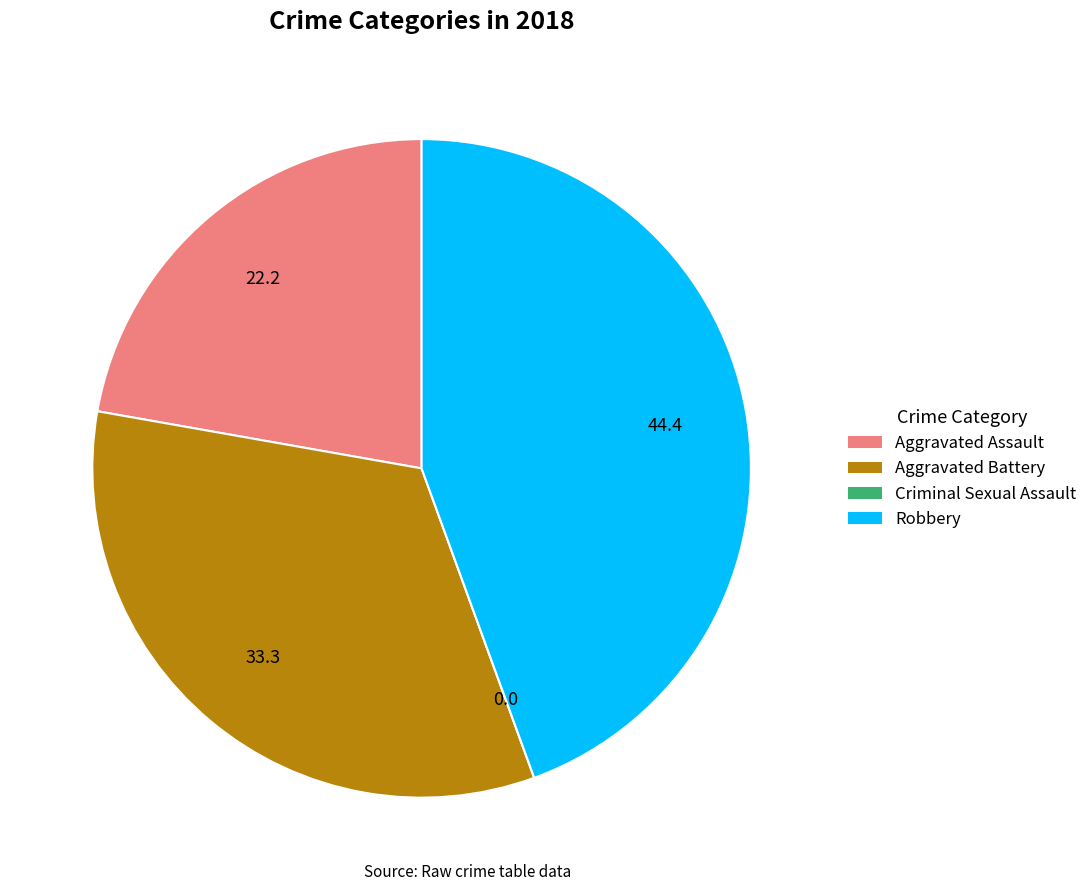

The Aggravated Battery slice represents 19% of the pie. True or false?

False